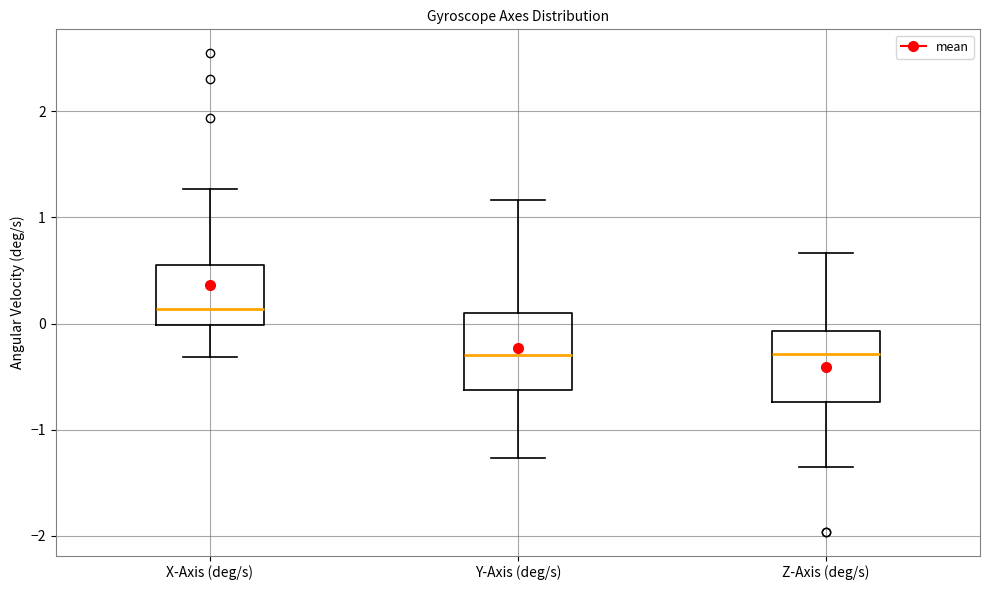

Where does the upper whisker of the box for Y-Axis (deg/s) end on the y-axis? The values are not printed on the chart, so give them approximately, as read against the axis.

1.2